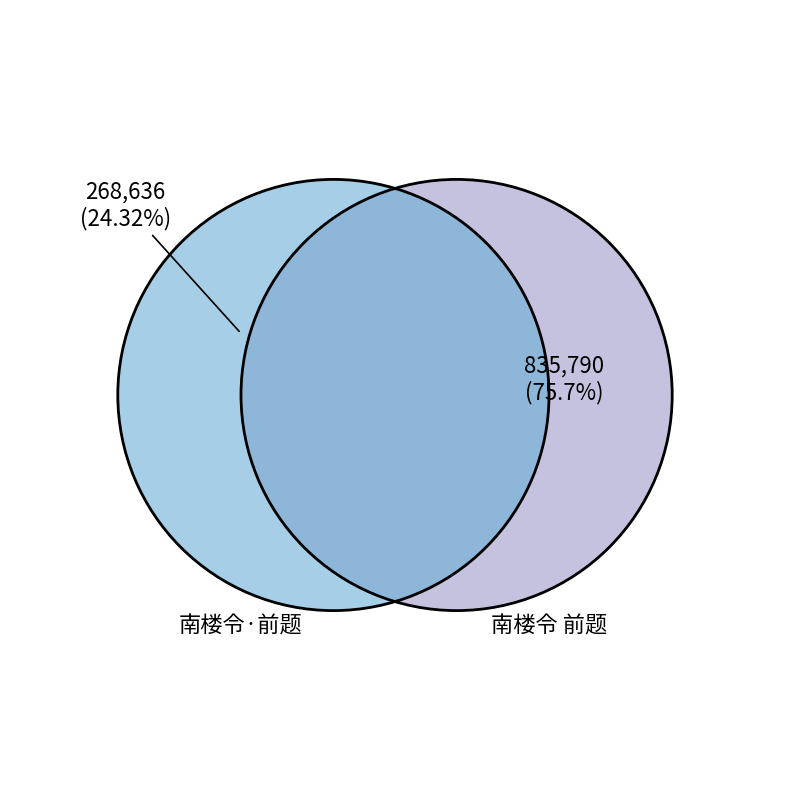

True or false: 南楼令·前题 accounts for 15% of the total.

False